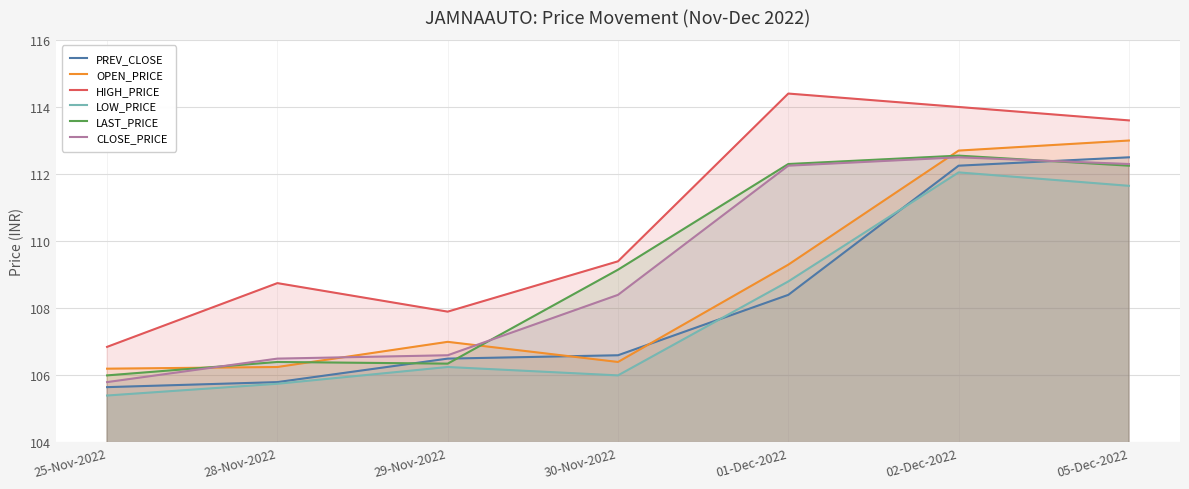

What is the value of the CLOSE_PRICE point at the 1st from the left?

105.8